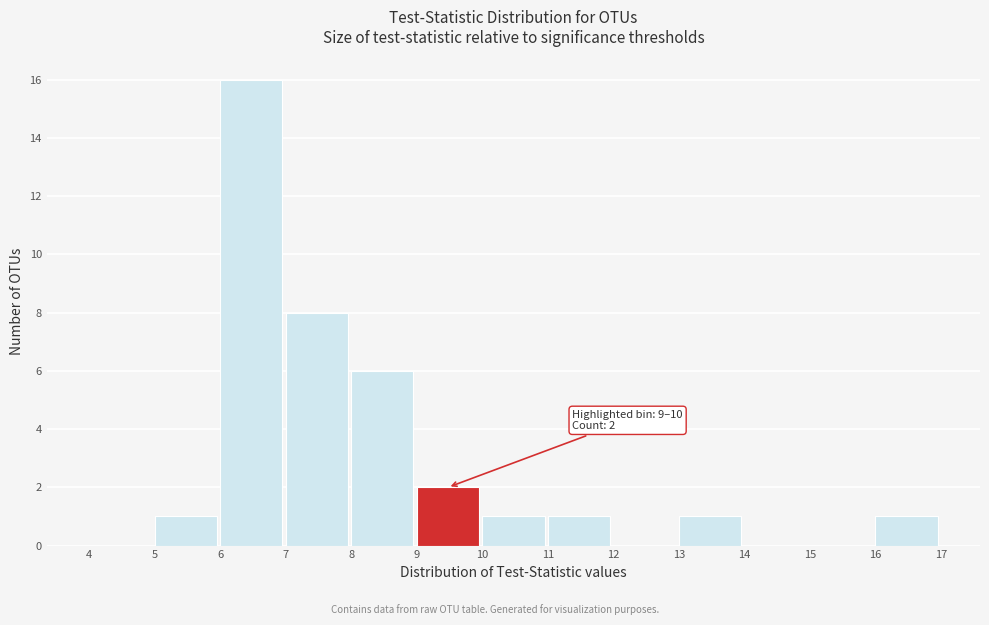

Which range on the x-axis has the tallest bar?

6 to 7